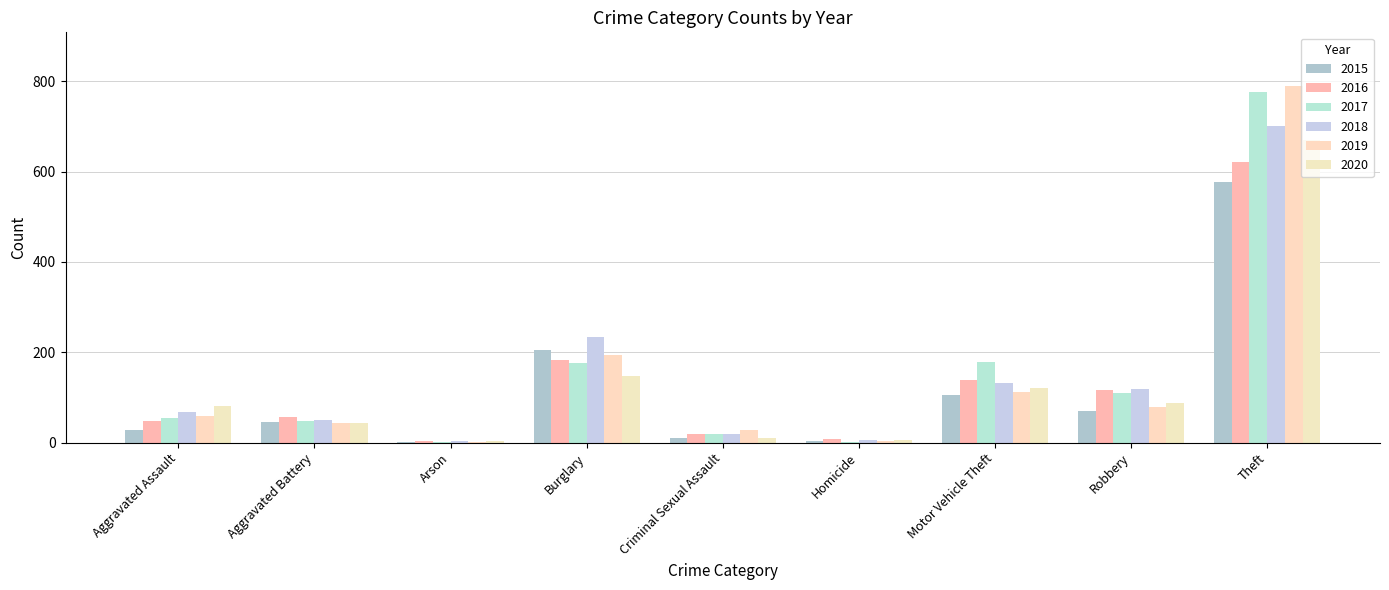

Does the chart contain stacked bars?

No